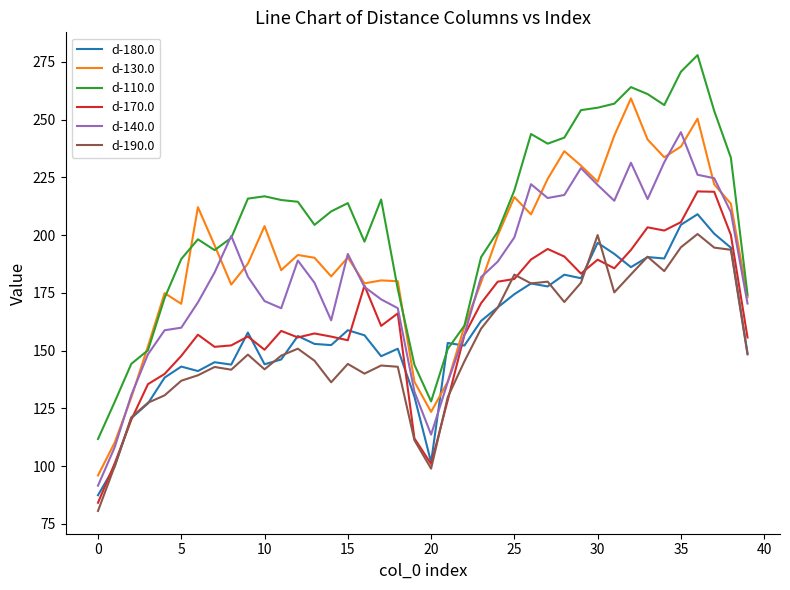

Which series has the largest total across all categories?

d-110.0